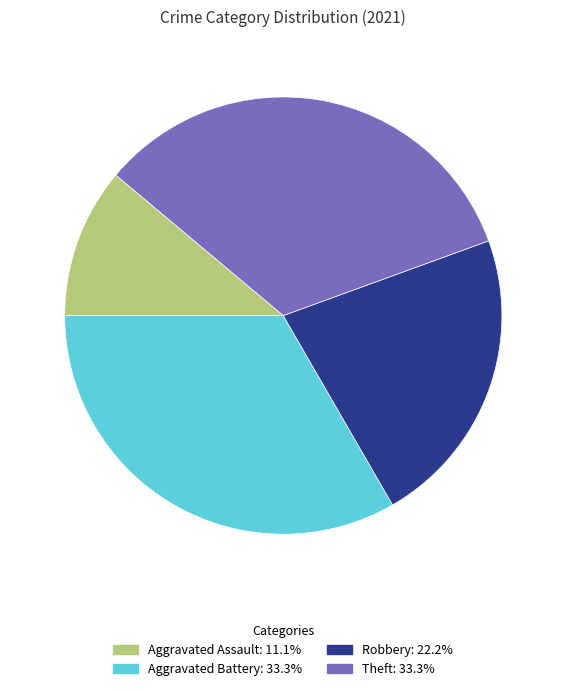

Is the sum of Robbery: 22.2% and Theft: 33.3% greater than half?

Yes